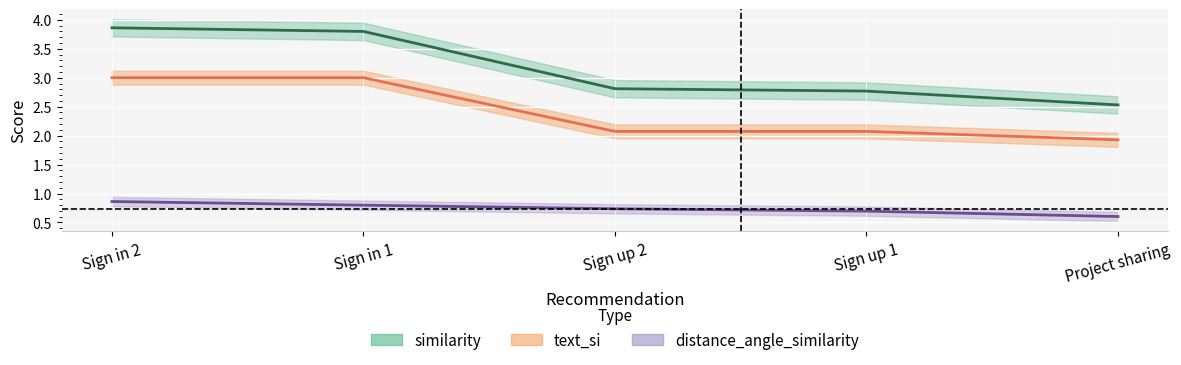

Where is distance_angle_similarity nearest to the value 0?

Project sharing